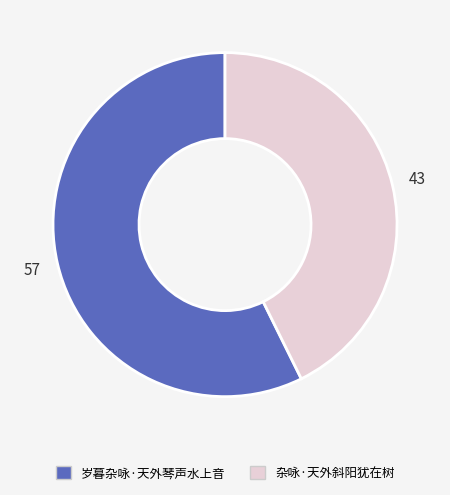

Do 岁暮杂咏·天外琴声水上音 and 杂咏·天外斜阳犹在树 together represent more than half of the pie?

Yes